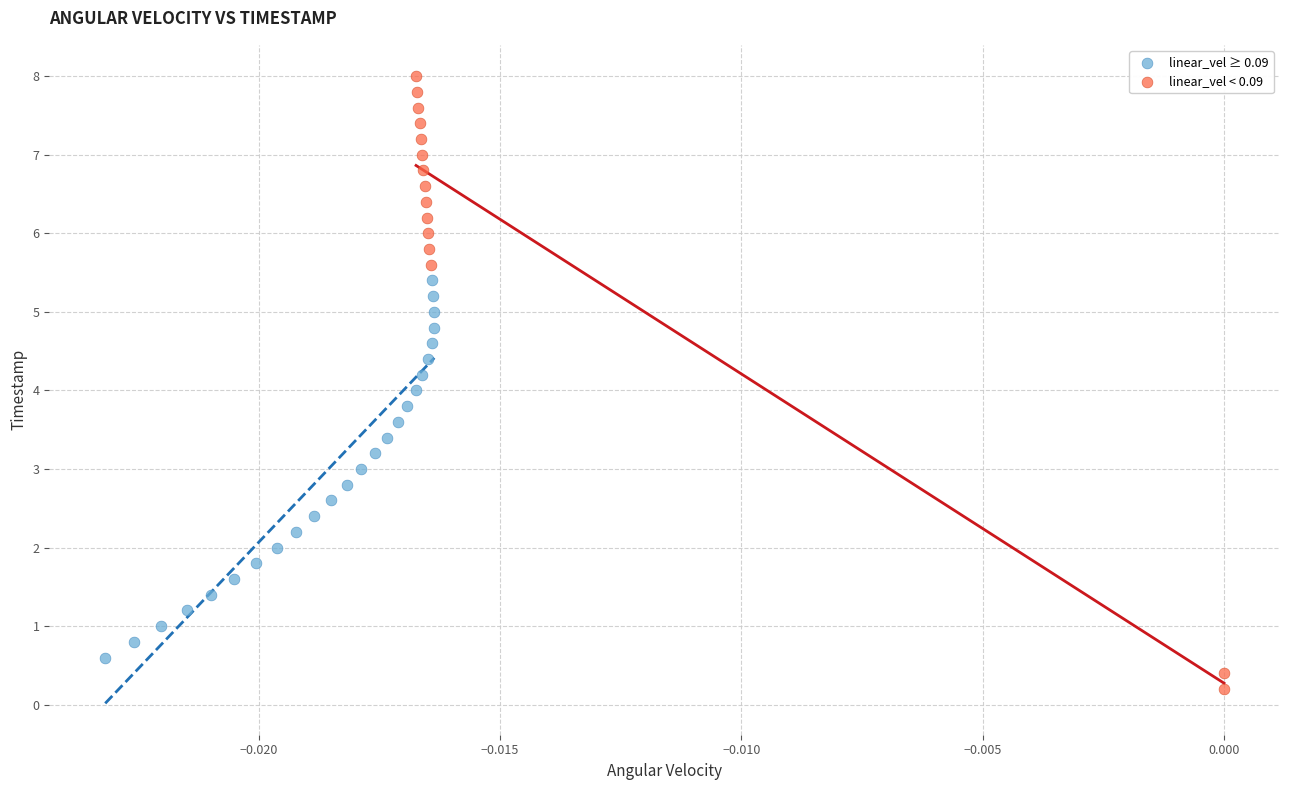

Which series contains the highest Y value?

linear_vel < 0.09